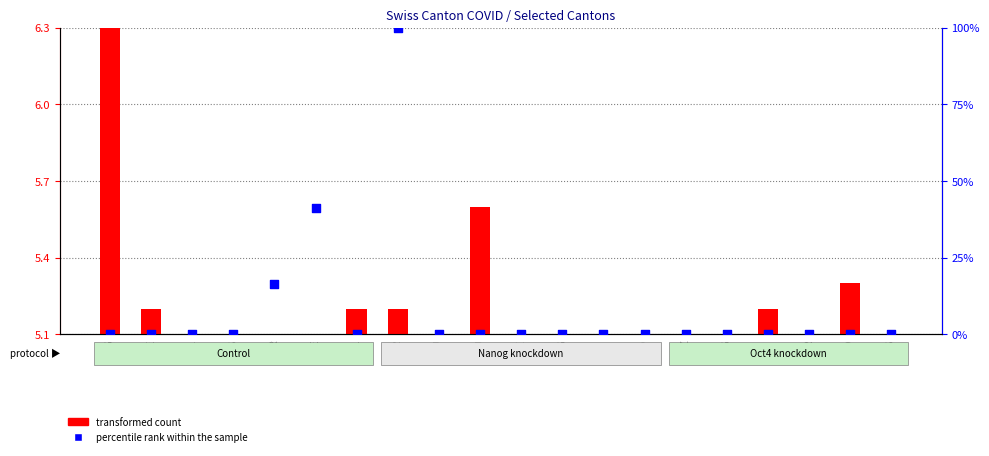

Which series has the largest Y range (max minus min)?

percentile rank within the sample